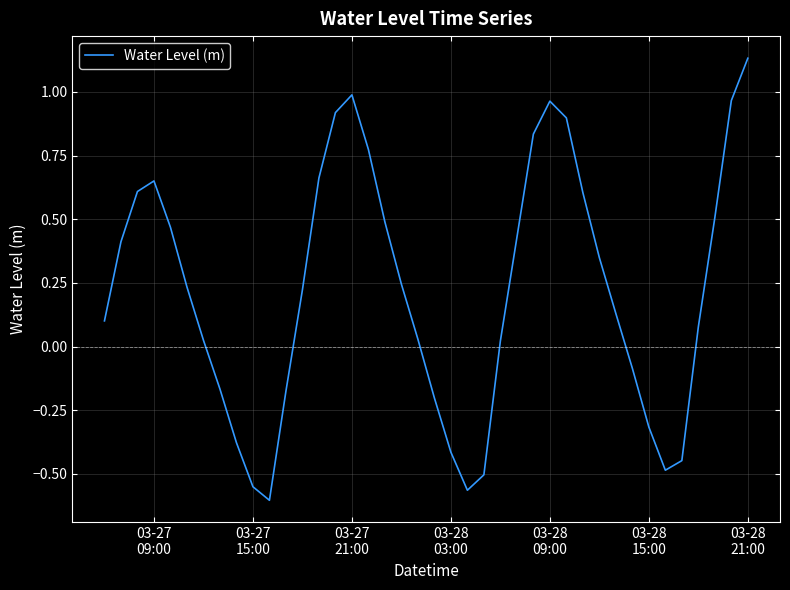

How many interior local peaks (higher than both neighbors) does the data have?

3